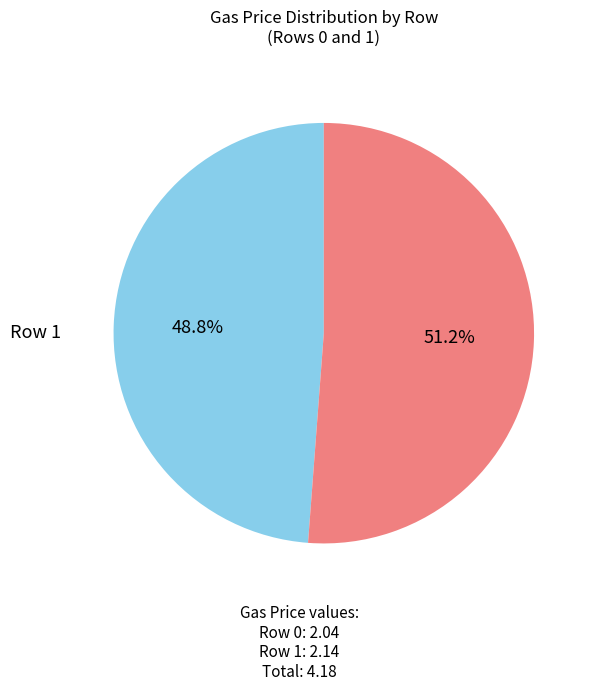

Is there a majority slice in this chart?

Yes